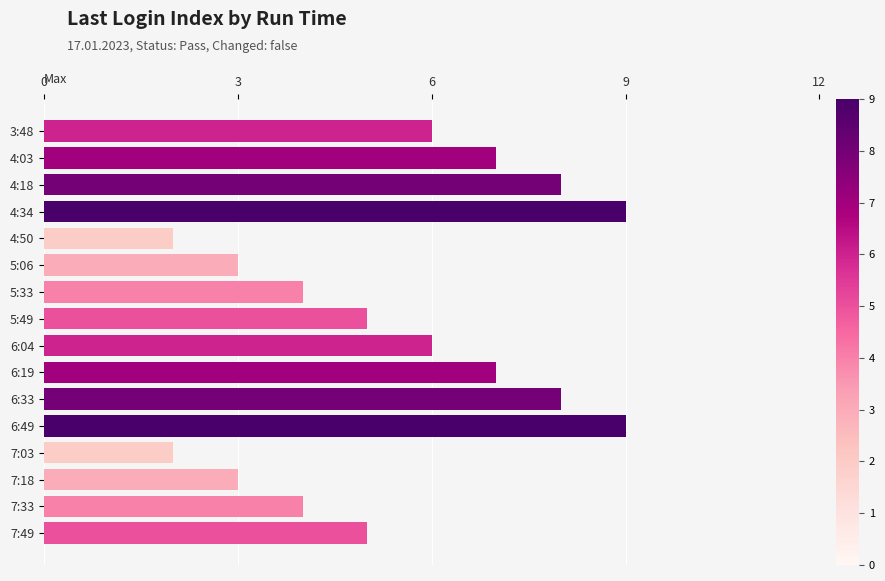

Between 5:49 and 5:06, which is larger?

5:49